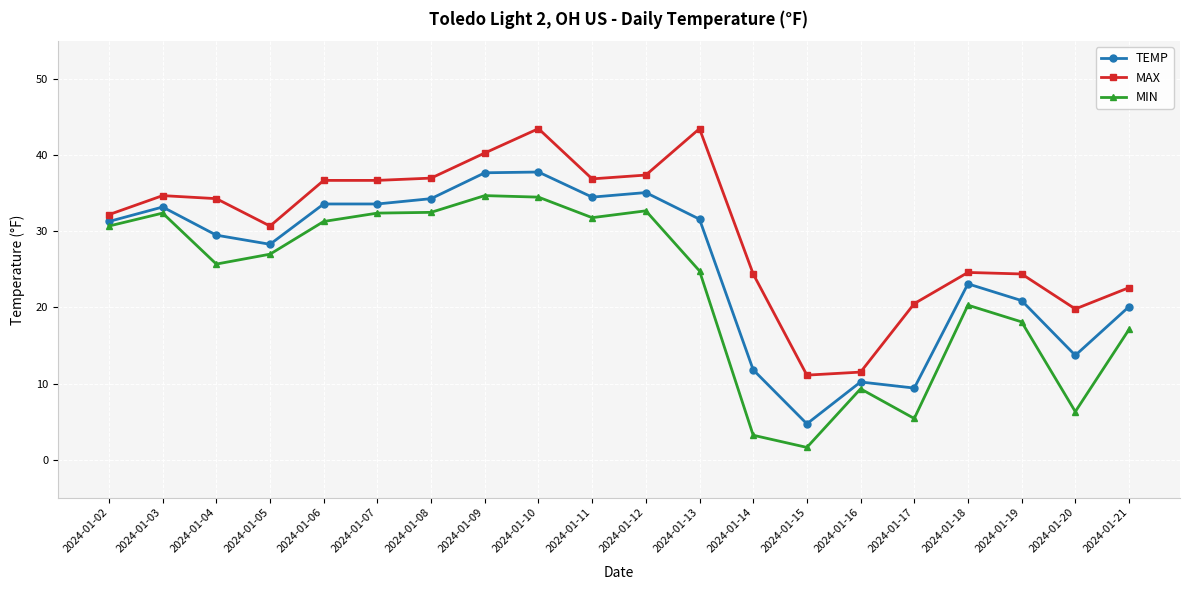

What is the value of the MIN point at the 15th from the left?

9.3